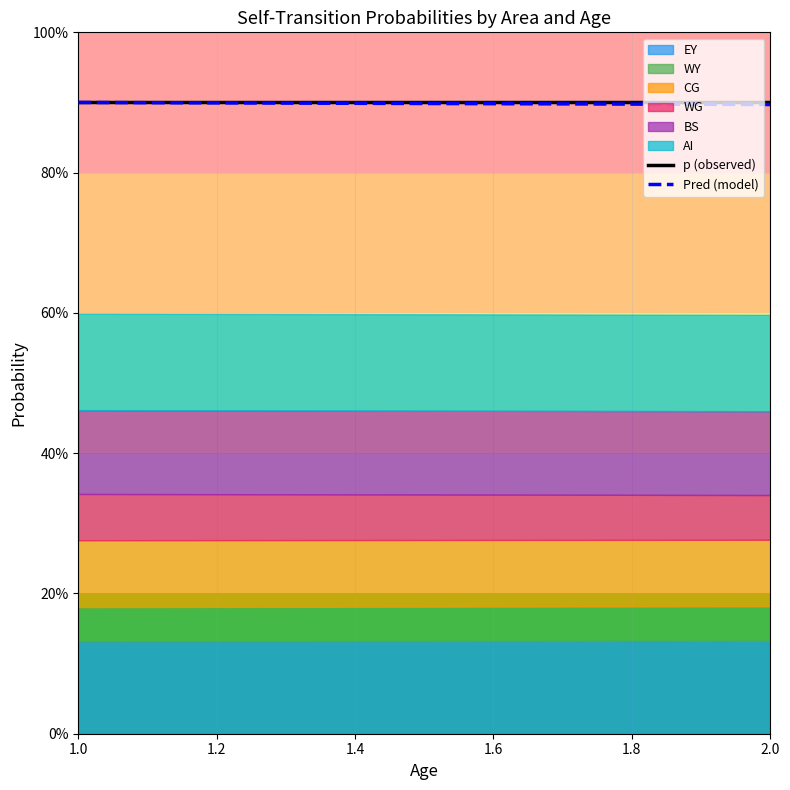

Count the number of categories in the chart.

2